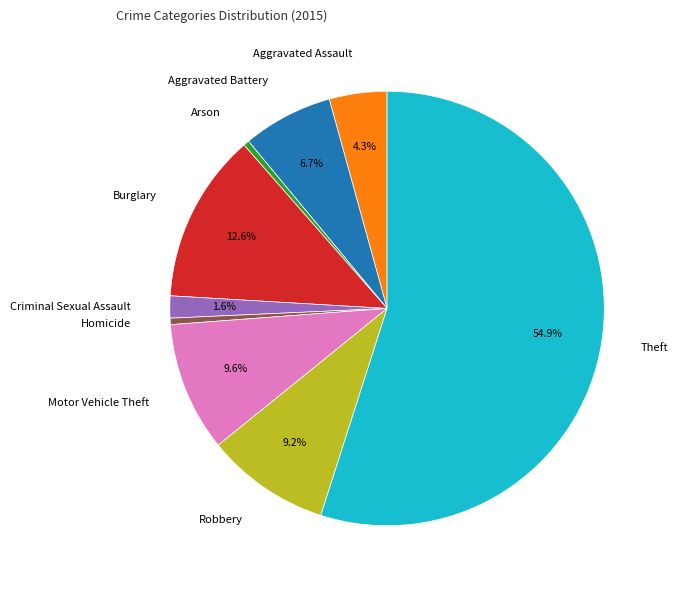

What is the largest slice in the pie chart?

Theft